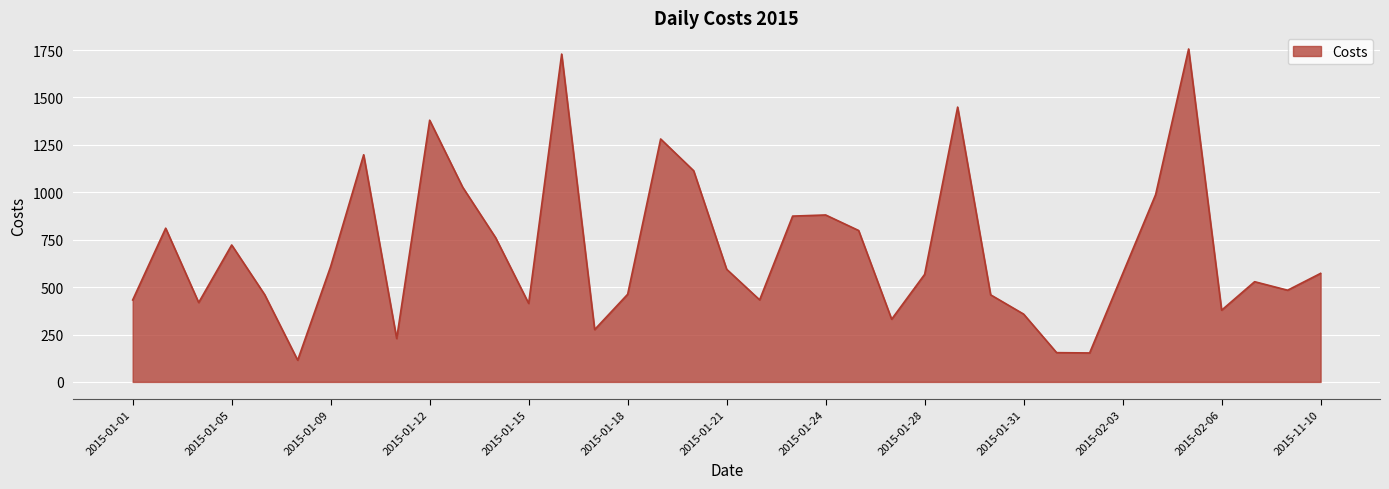

What is the smallest value displayed?

114.5